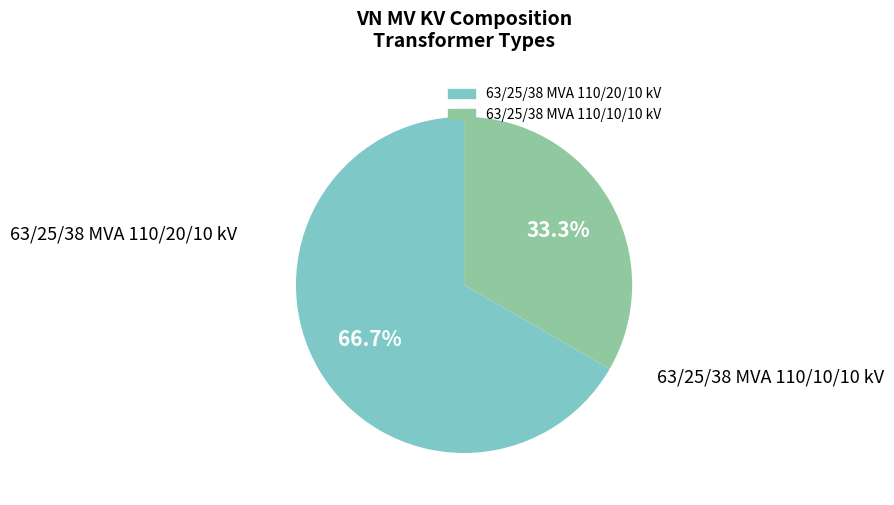

True or false: 63/25/38 MVA 110/10/10 kV accounts for 33% of the total.

True